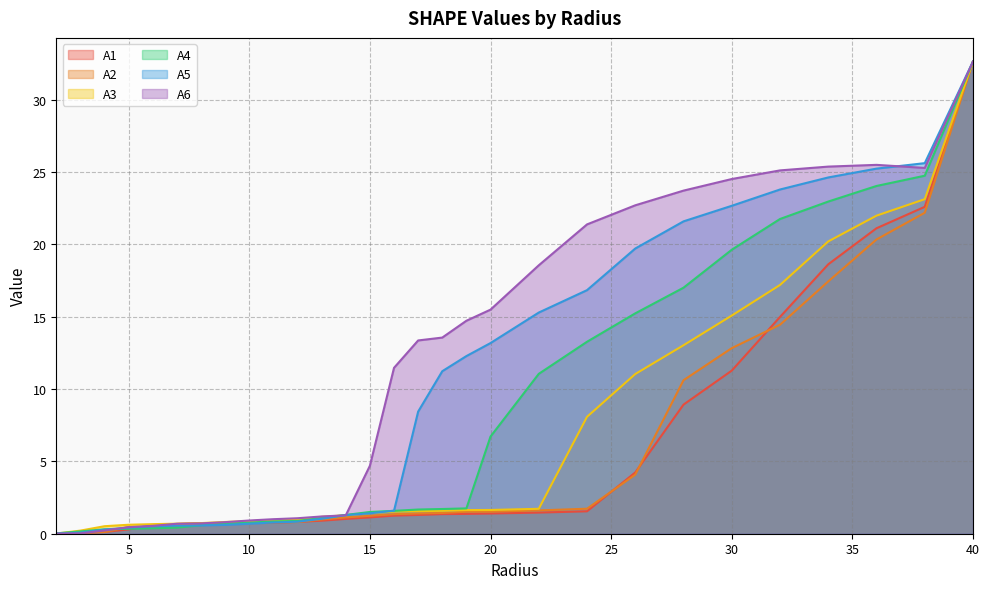

What is the average value of the A3 series?

6.3